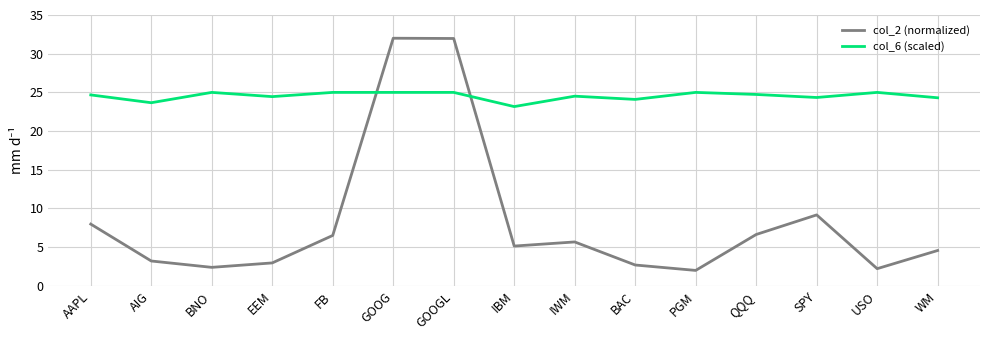

Between which two adjacent categories do col_2 (normalized) and col_6 (scaled) first intersect?

FB and GOOG